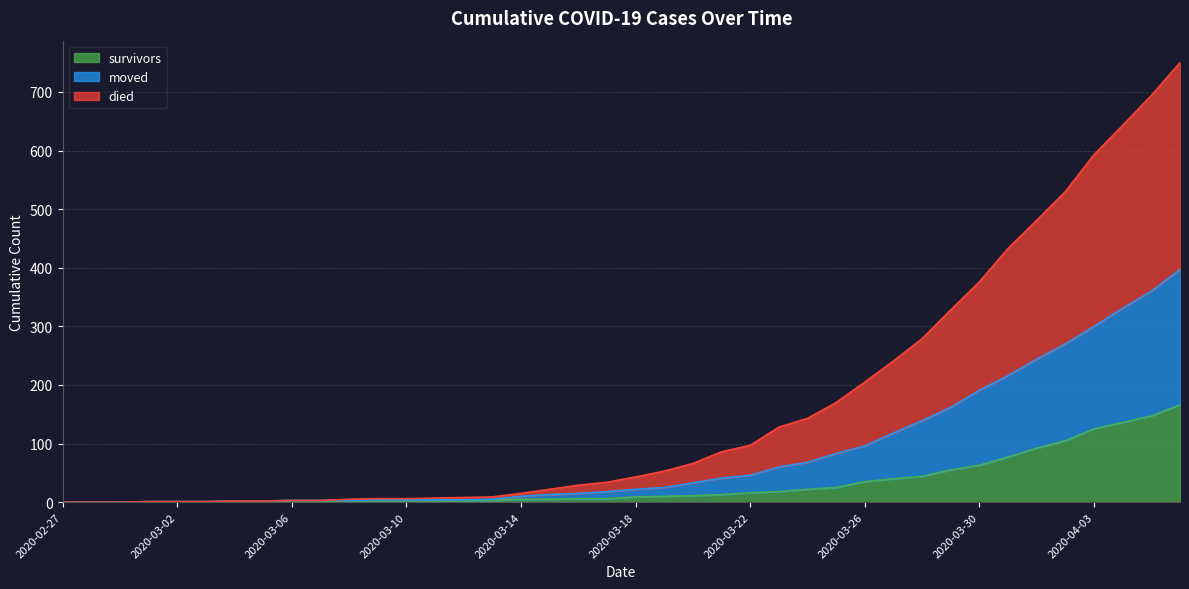

The died series shows 9 at 2020-03-13. True or false?

False